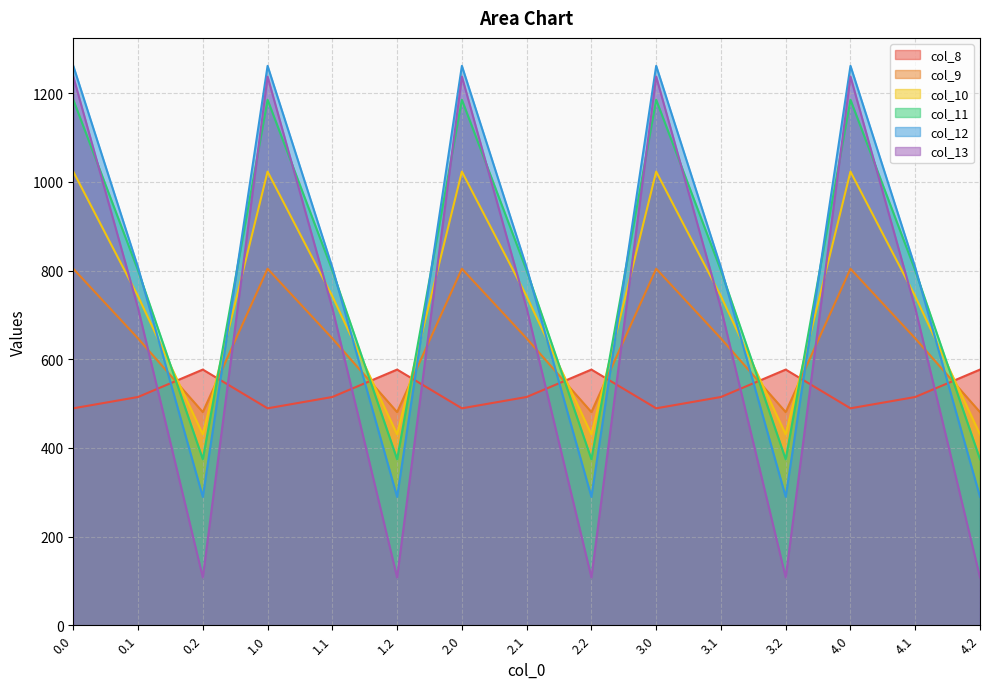

What is the sum of the col_10 values at 0.1 and 1.0?

1765.3